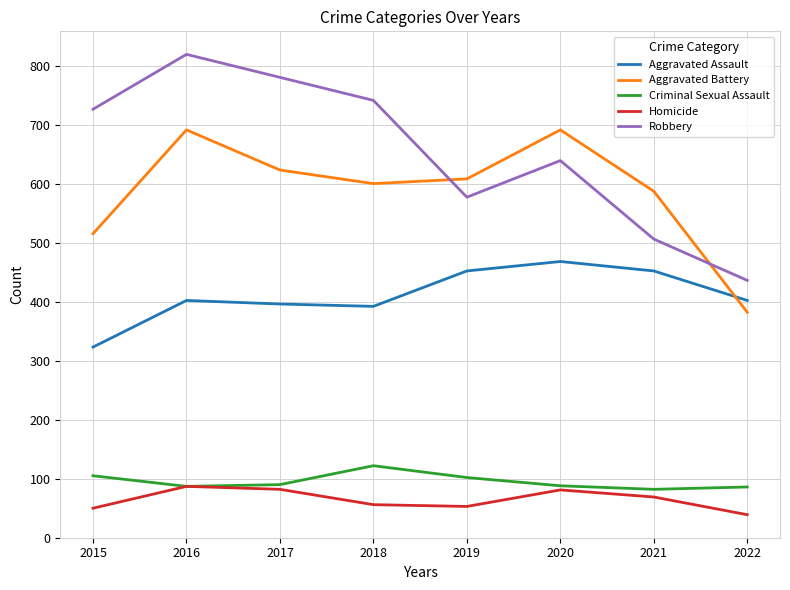

Is this an area chart (filled region under the line)?

No